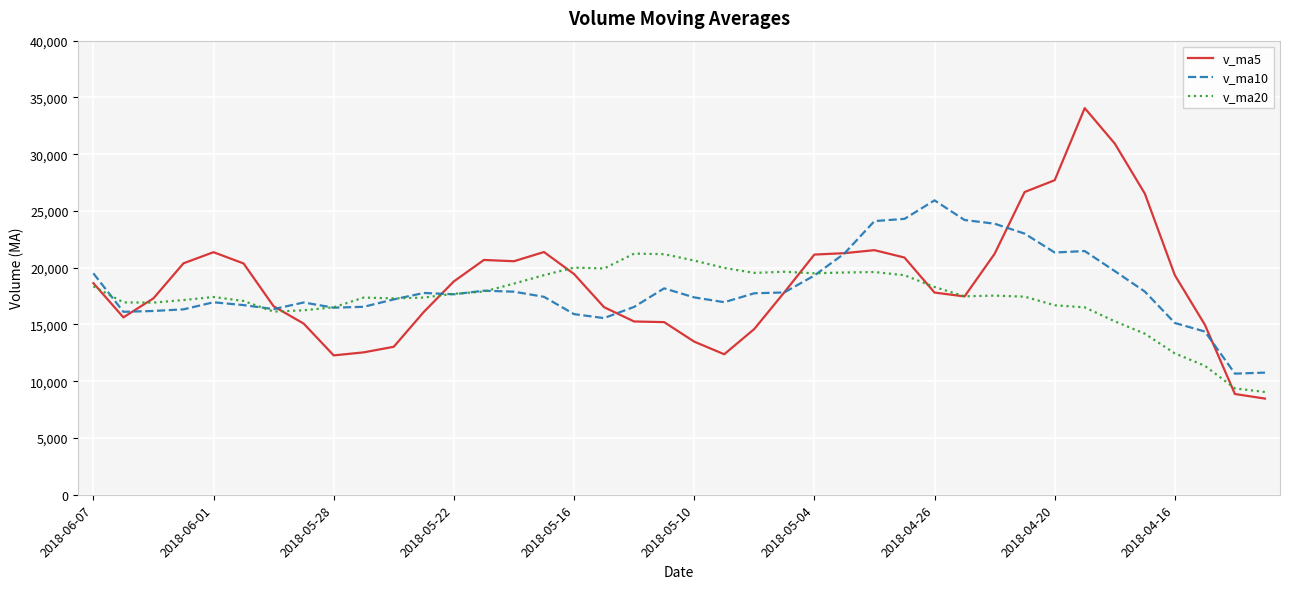

What is the maximum value shown in the chart?

34058.8